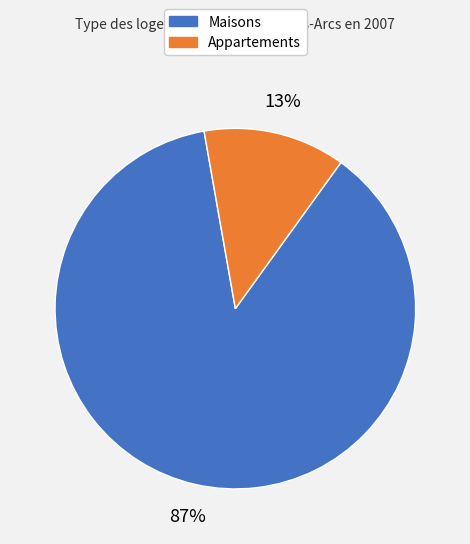

How many segments does this pie chart have?

2